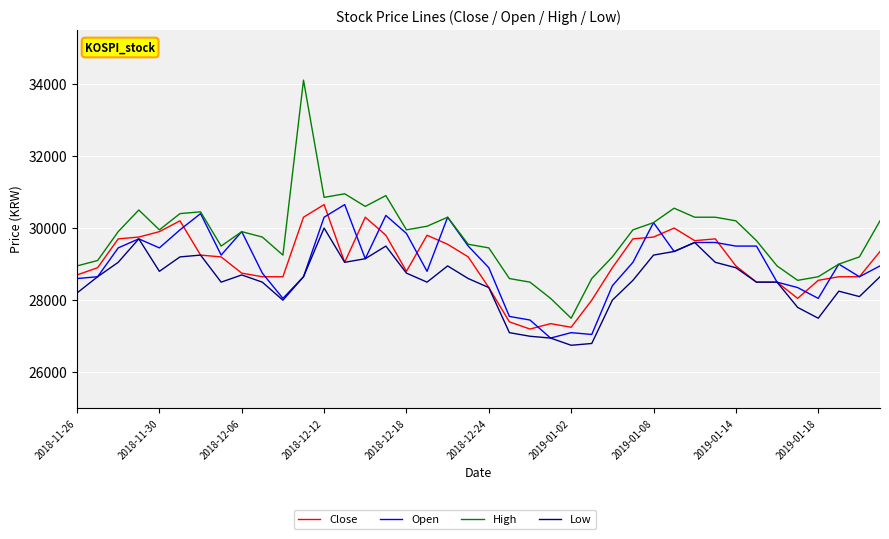

How many lines are shown in the chart?

4